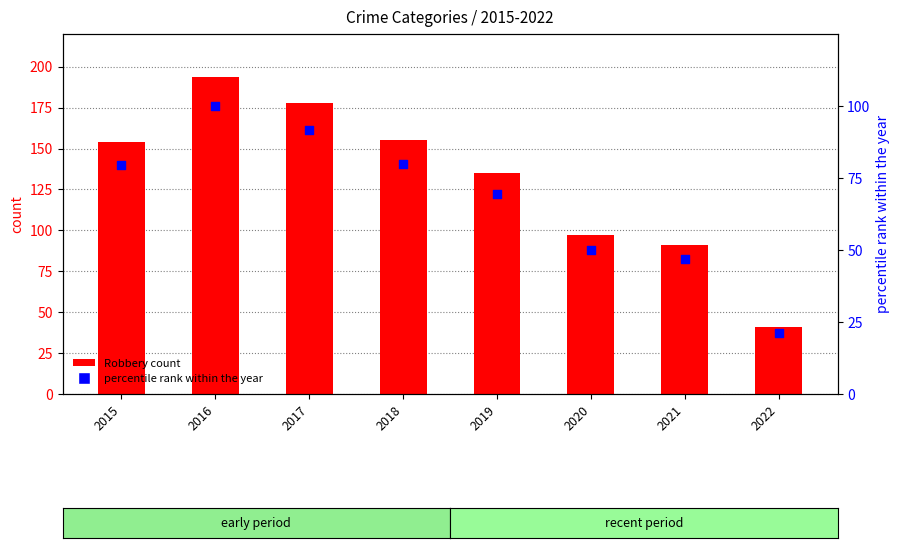

What is the total value across all series at 2015?

233.4